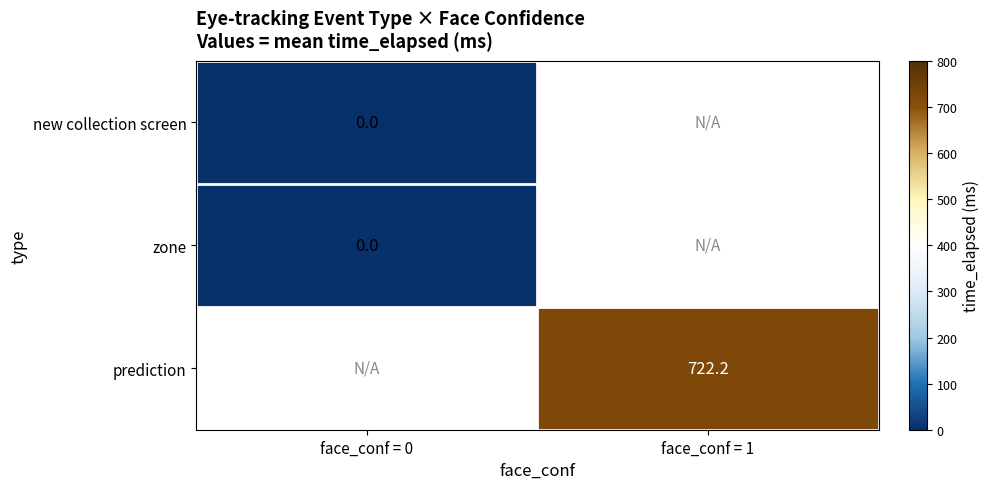

Is the value of prediction at face_conf = 1 greater than the value of new collection screen at face_conf = 0?

Yes